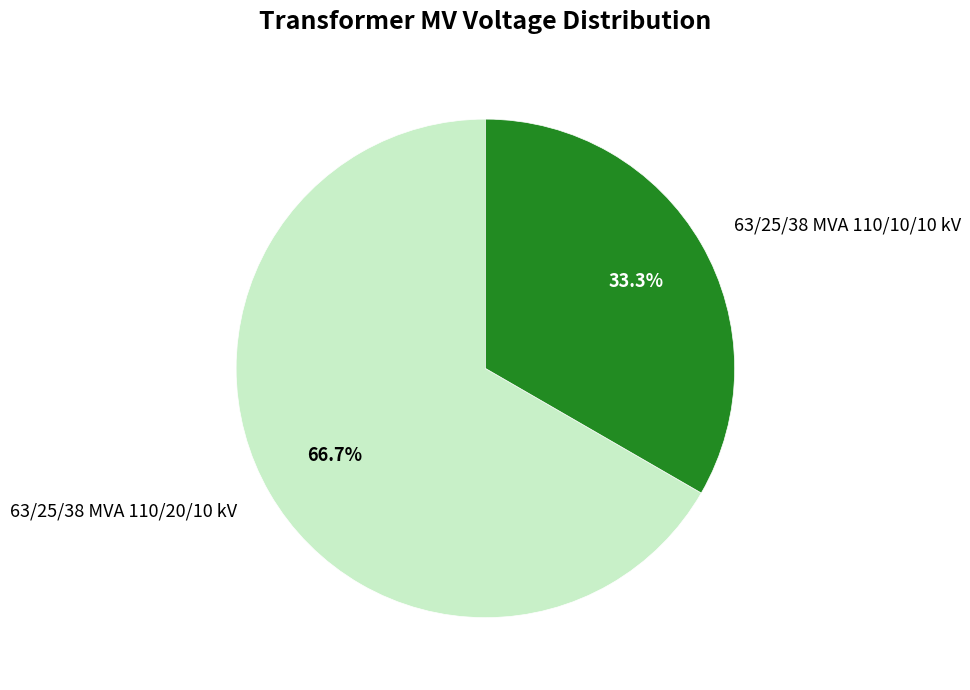

Rank the categories by value from highest to lowest.

63/25/38 MVA 110/20/10 kV, 63/25/38 MVA 110/10/10 kV